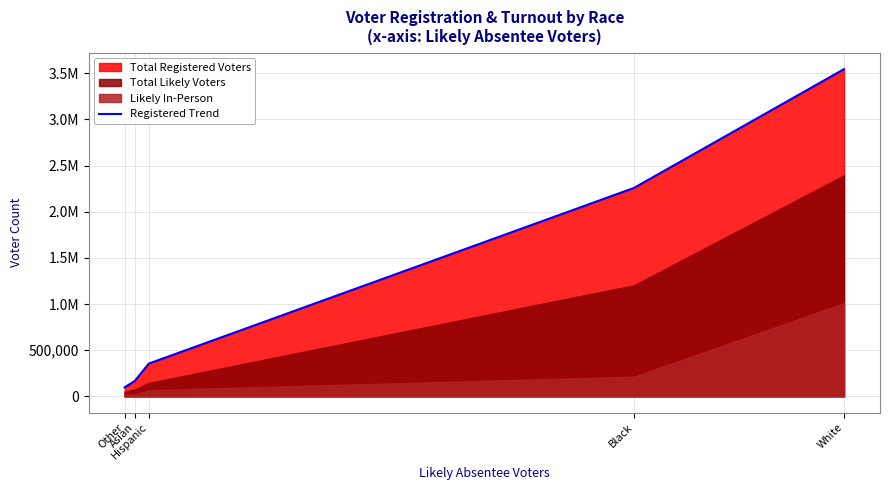

What is the ratio of the value at Black to the value at White?

0.6